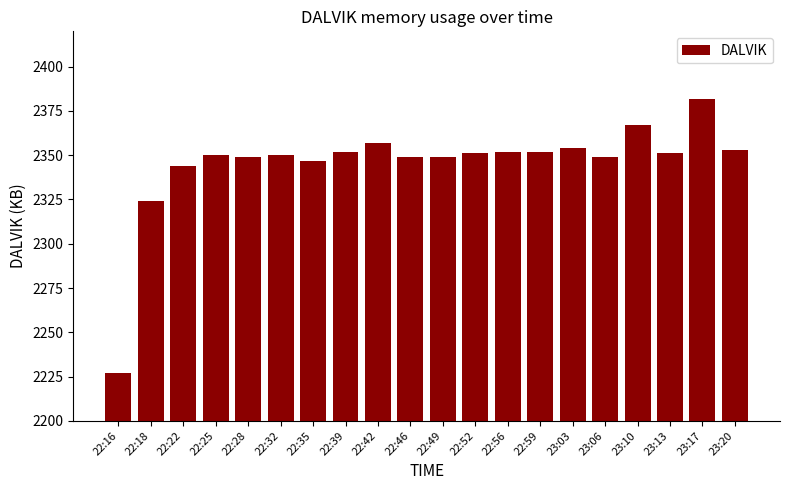

Between 22:39 and 22:16, which is larger?

22:39